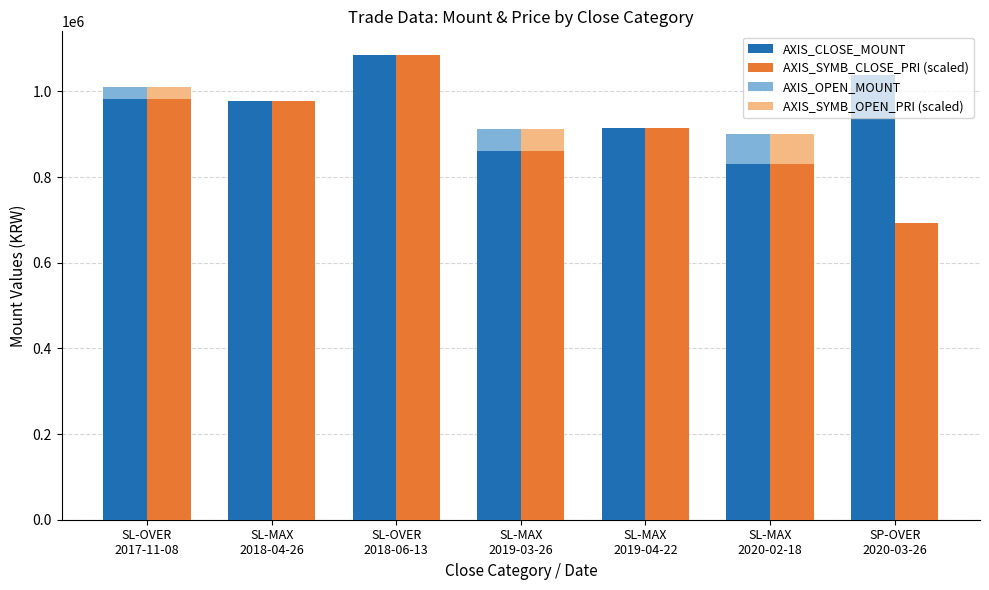

How many data points in AXIS_SYMB_OPEN_PRI (scaled) are less than 913000?

3